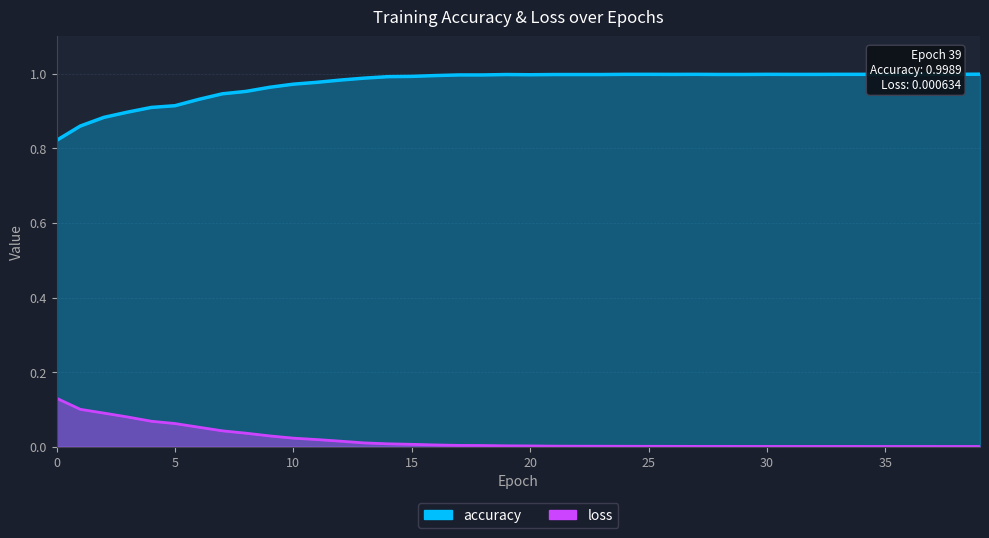

Which series has the largest total across all categories?

accuracy